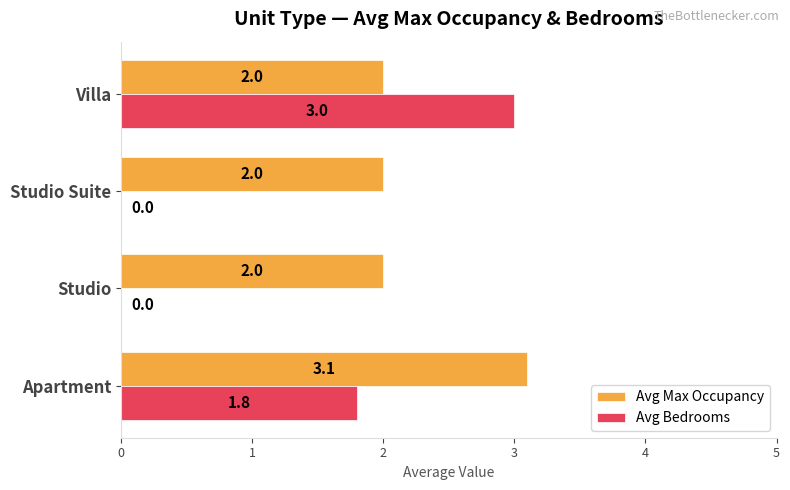

What is the sum of all Avg Bedrooms values?

4.8